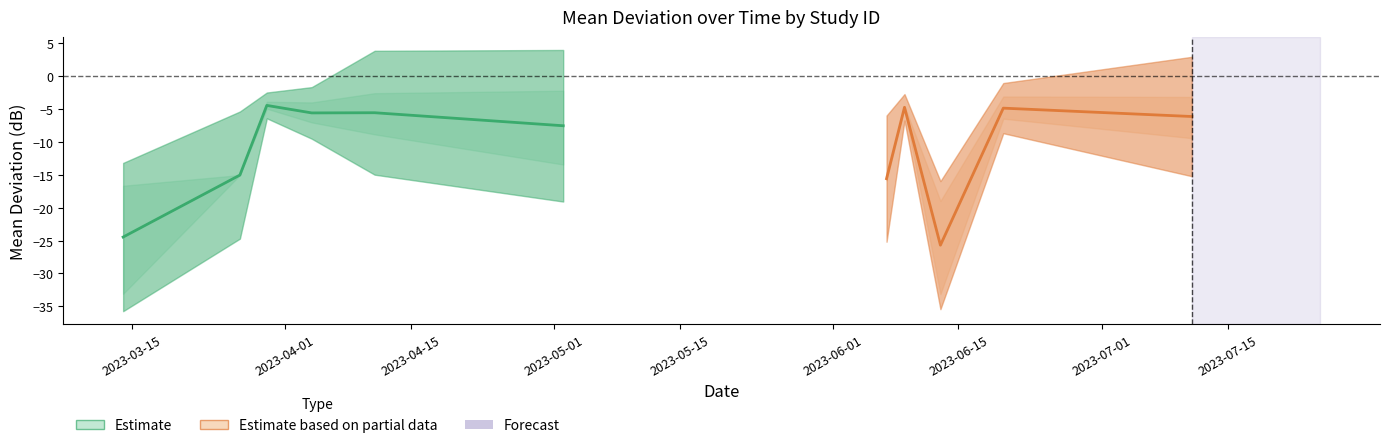

What is the sum of all MD Superior in dB values?

-381.3